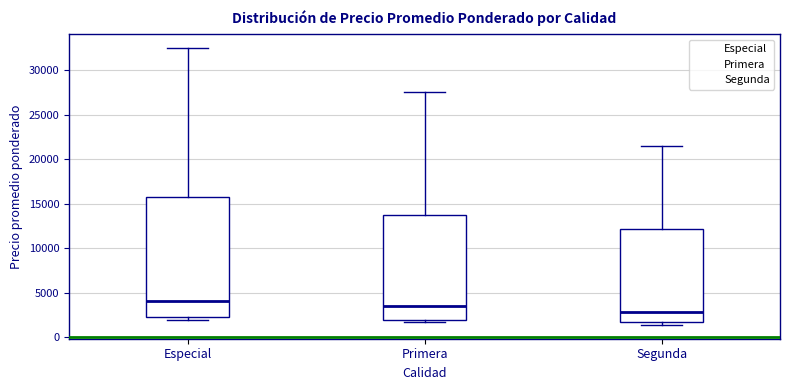

Where is the upper edge of the box for Segunda on the y-axis? The values are not printed on the chart, so give them approximately, as read against the axis.

12000